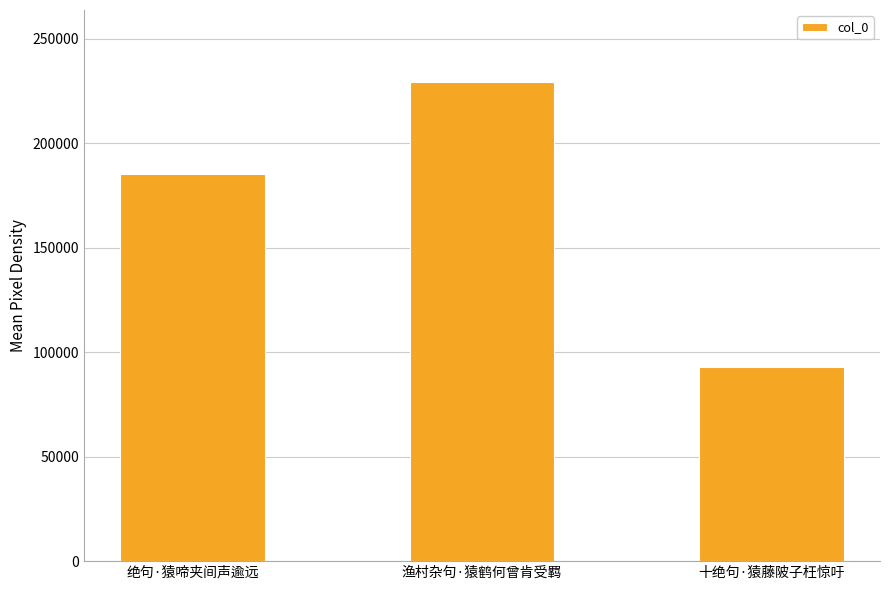

What is the value of the 1st bar from the left?

185348